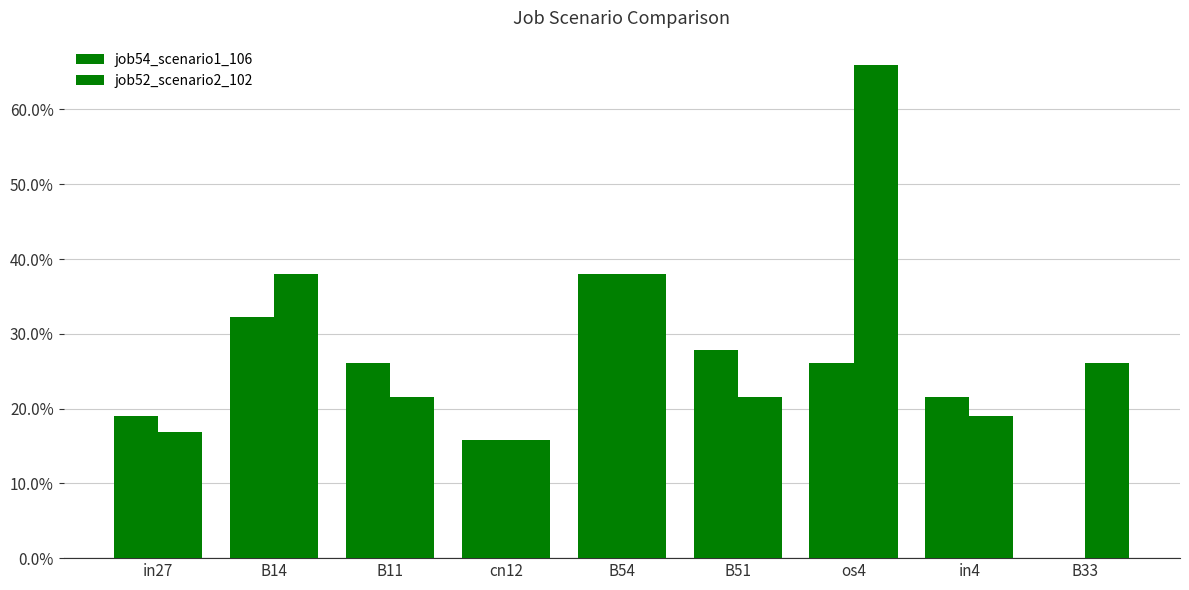

Reading left to right, list all the values displayed in this chart.

job54_scenario1_106: in27=0.2	B14=0.3	B11=0.3	cn12=0.2	B54=0.4	B51=0.3	os4=0.3	in4=0.2	B33=0.0
job52_scenario2_102: in27=0.2	B14=0.4	B11=0.2	cn12=0.2	B54=0.4	B51=0.2	os4=0.7	in4=0.2	B33=0.3